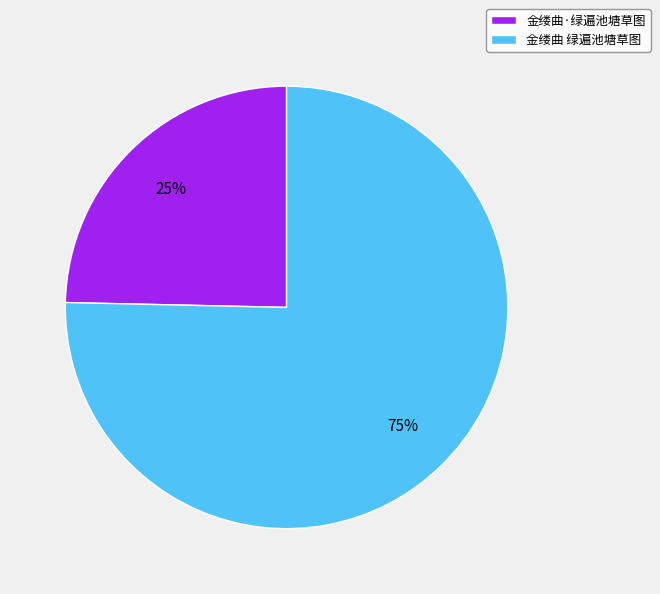

Is there any slice that represents more than half of the pie?

Yes